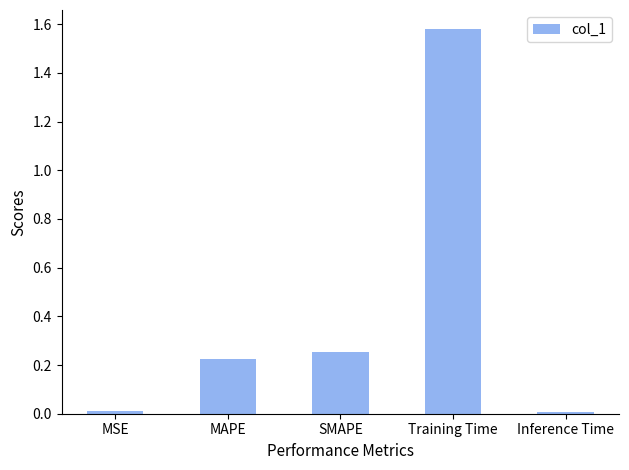

Which category has the highest value across all series?

Training Time